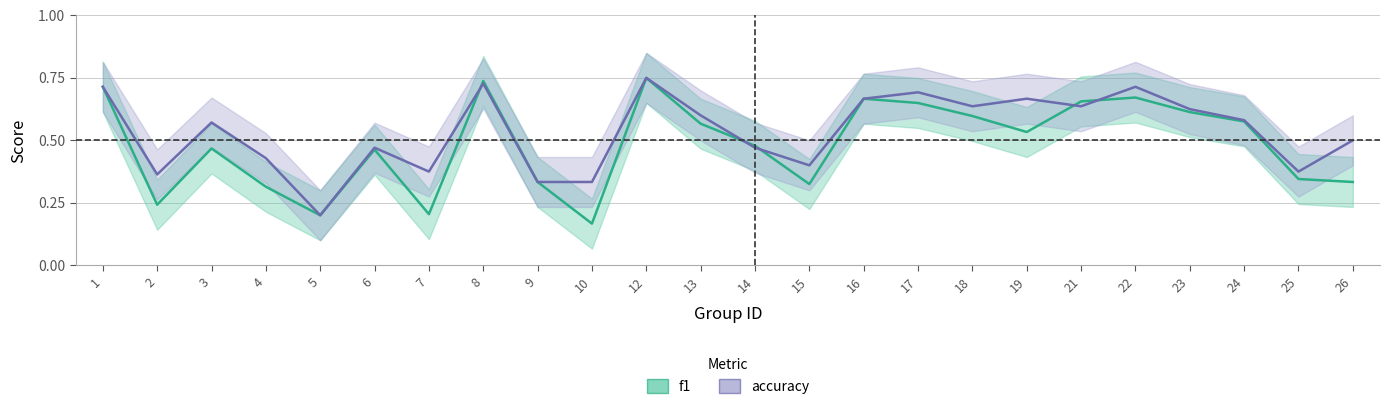

Is this an area chart (filled region under the line)?

No